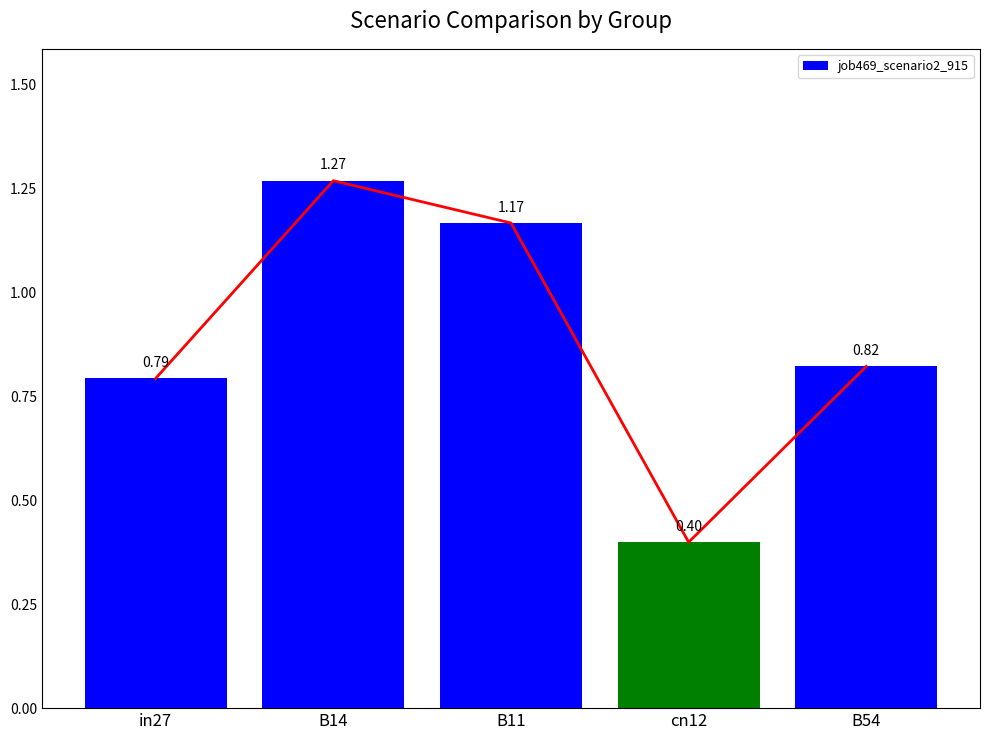

List the labels in order of value, smallest first.

cn12, in27, B54, B11, B14